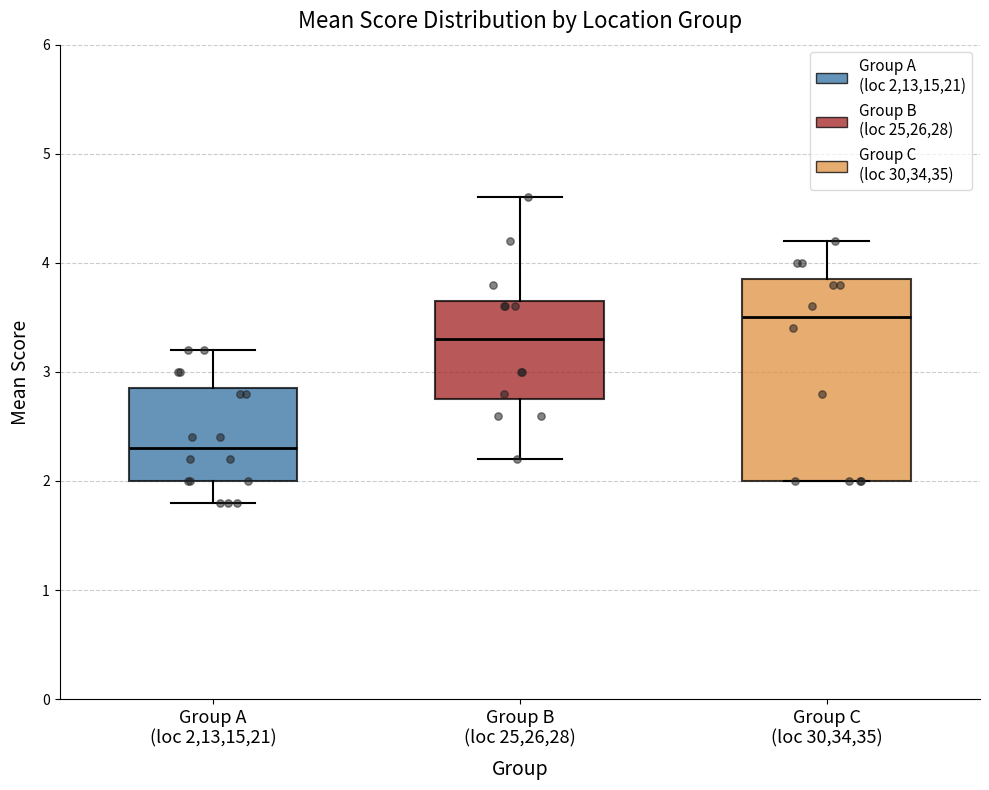

Reading left to right, read every box against the y-axis: the position of its median line, the range the box covers, and the ends of its whiskers. The values are not printed on the chart, so give them approximately, as read against the axis.

Group A (loc 2,13,15,21): median 2.3, box 2.0 to 2.9, whiskers 1.8 to 3.2
Group B (loc 25,26,28): median 3.3, box 2.8 to 3.7, whiskers 2.2 to 4.6
Group C (loc 30,34,35): median 3.5, box 2.0 to 3.9, whiskers 2.0 to 4.2